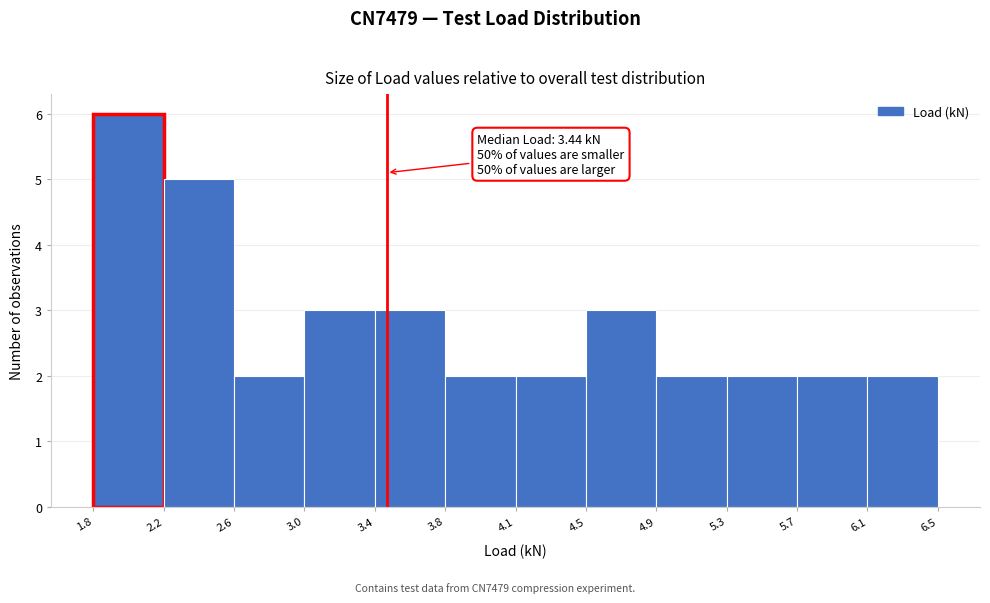

Which range on the x-axis has the tallest bar?

1.8 to 2.2